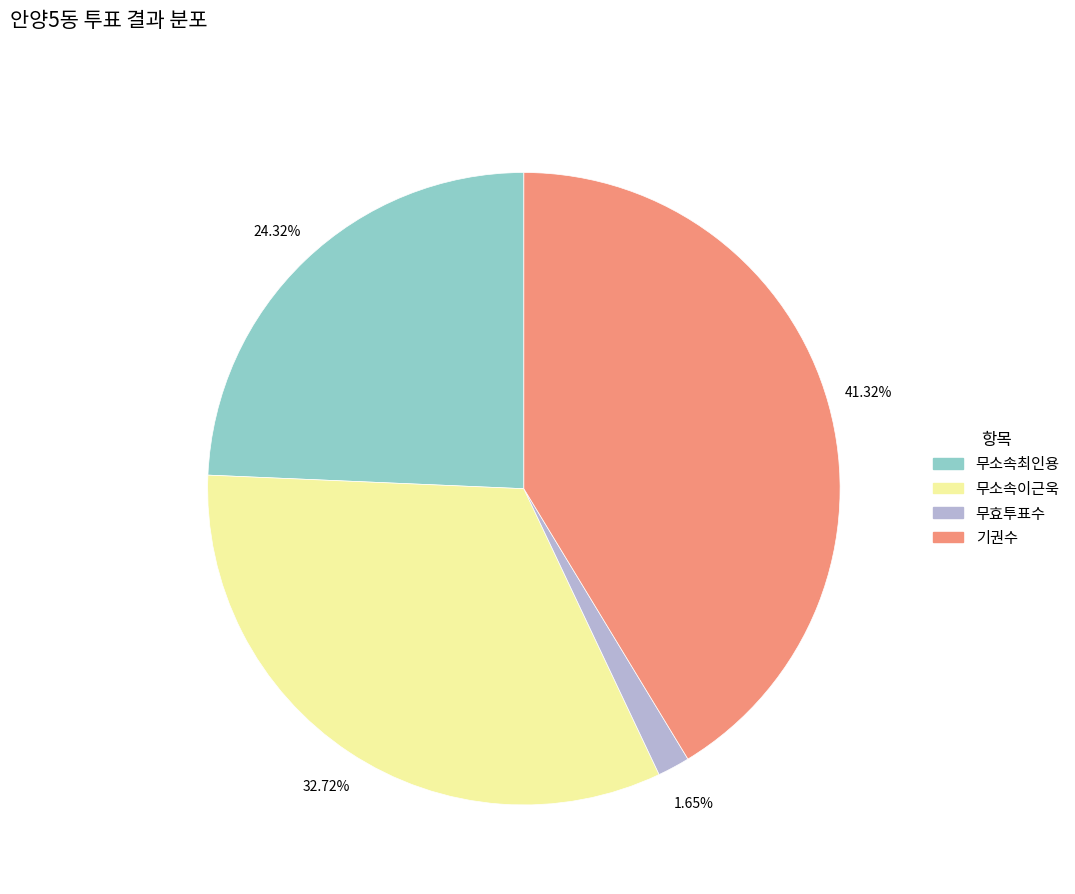

Which has a higher value, 기권수 or 무소속최인용?

기권수